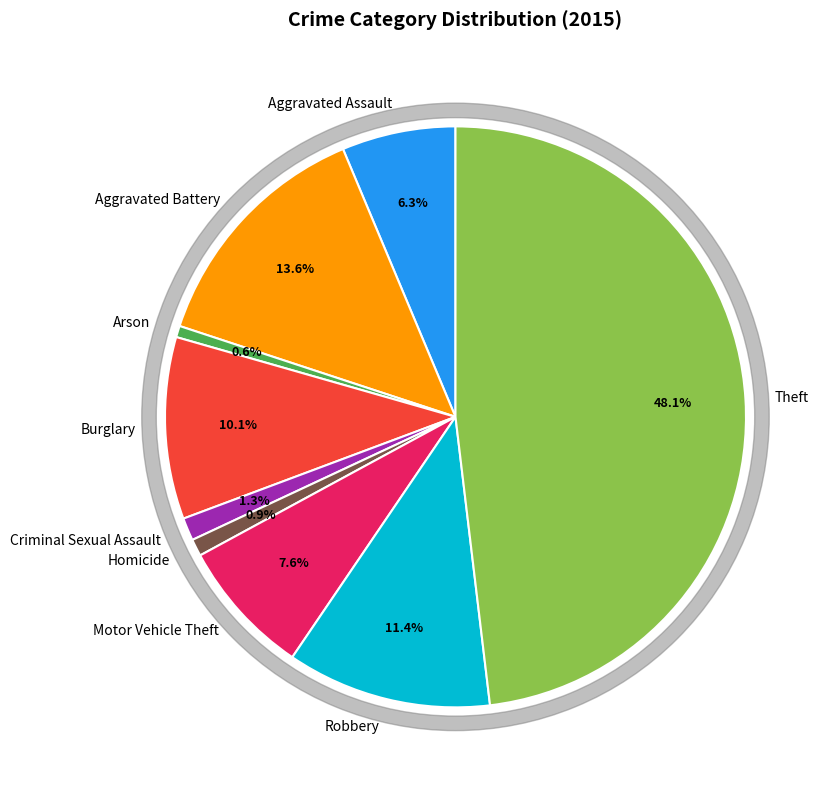

To the nearest percent, what is the average slice percentage?

11%